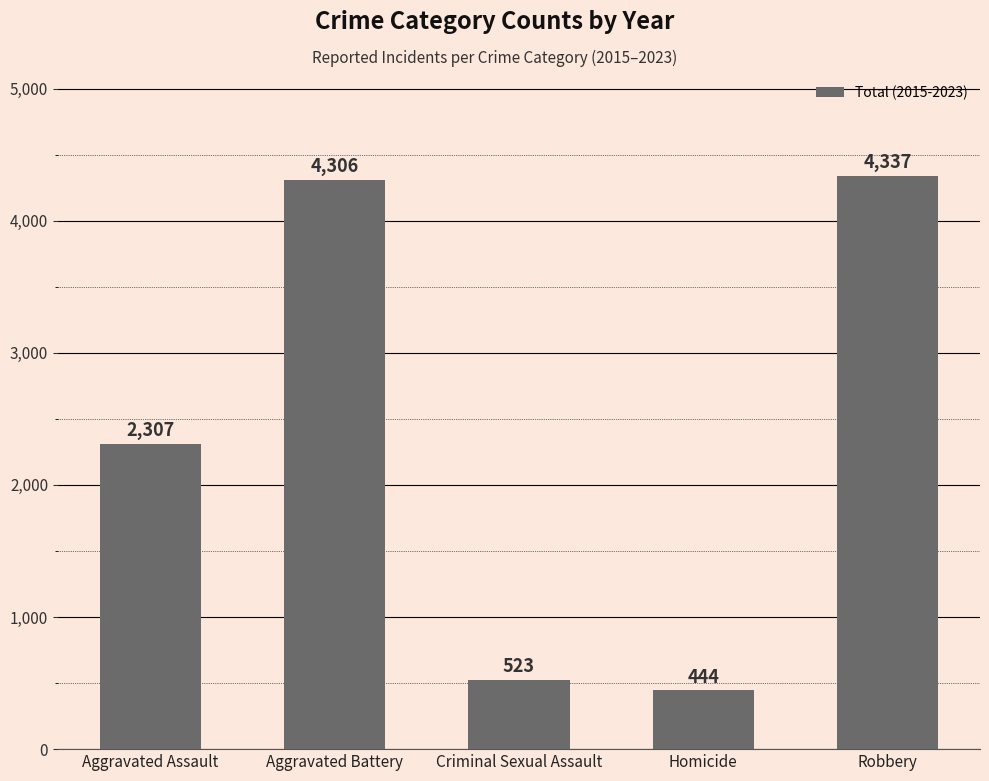

How many data points are less than 2307?

2